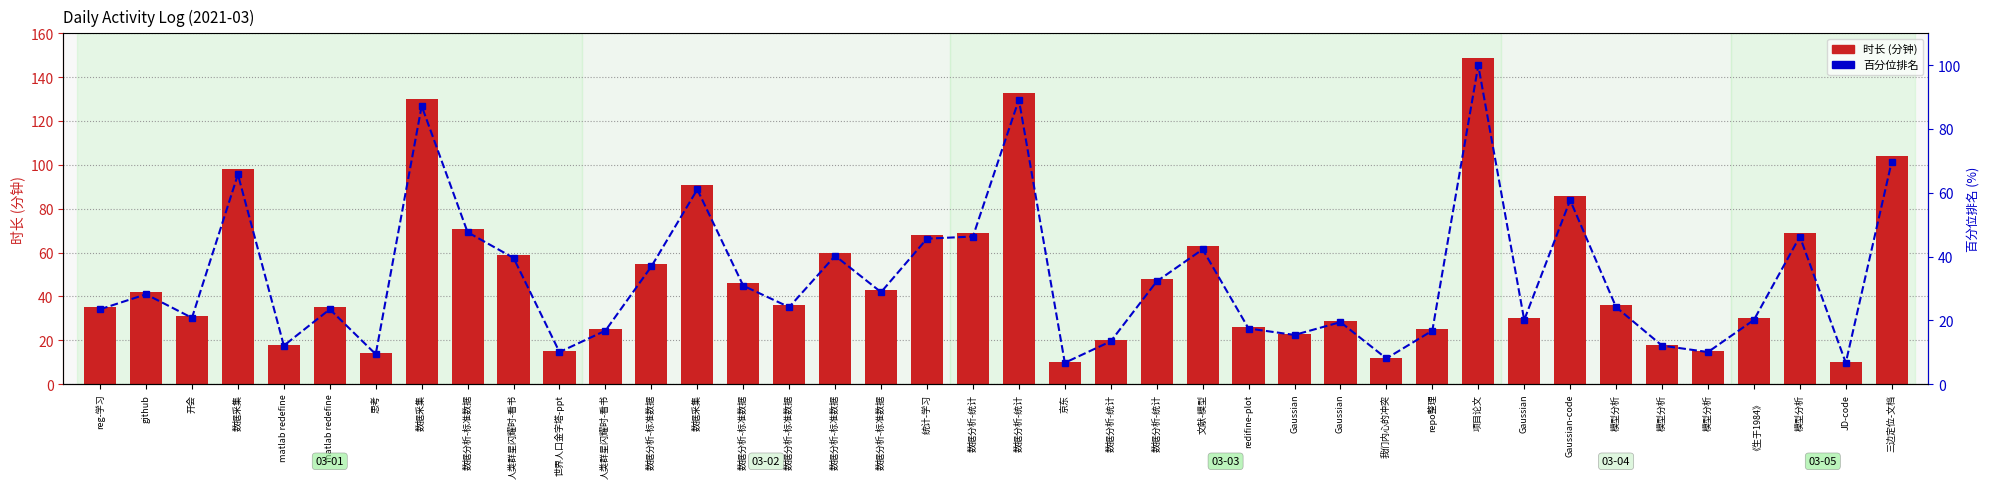

Which series has the largest total across all categories?

时长(分钟)